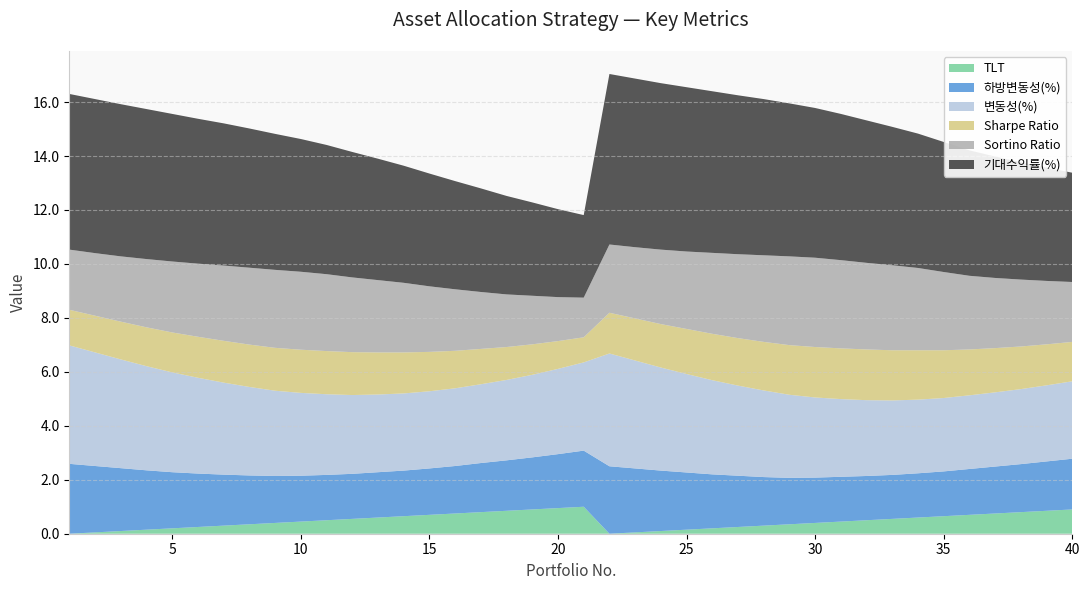

Reading left to right, transcribe all the data shown in this chart.

기대수익률(%): 1=5.8	2=5.7	3=5.6	4=5.6	5=5.5	6=5.4	7=5.3	8=5.2	9=5.0	10=4.9	11=4.8	12=4.7	13=4.5	14=4.3	15=4.2	16=4.0	17=3.8	18=3.6	19=3.5	20=3.3	21=3.1	22=6.3	23=6.2	24=6.2	25=6.1	26=6.0	27=5.9	28=5.8	29=5.7	30=5.5	31=5.4	32=5.3	33=5.1	34=5.0	35=4.8	36=4.7	37=4.5	38=4.3	39=4.2	40=4.0
Sortino Ratio: 1=2.2	2=2.3	3=2.4	4=2.5	5=2.6	6=2.7	7=2.8	8=2.9	9=2.9	10=2.9	11=2.9	12=2.8	13=2.7	14=2.6	15=2.4	16=2.3	17=2.1	18=1.9	19=1.8	20=1.6	21=1.5	22=2.5	23=2.6	24=2.8	25=2.9	26=3.0	27=3.1	28=3.2	29=3.3	30=3.3	31=3.3	32=3.2	33=3.1	34=3.0	35=2.9	36=2.7	37=2.6	38=2.5	39=2.4	40=2.2
변동성(%): 1=4.4	2=4.2	3=4.0	4=3.9	5=3.7	6=3.5	7=3.4	8=3.3	9=3.2	10=3.1	11=3.0	12=2.9	13=2.9	14=2.9	15=2.9	16=2.9	17=2.9	18=3.0	19=3.1	20=3.2	21=3.3	22=4.2	23=4.0	24=3.8	25=3.6	26=3.5	27=3.3	28=3.2	29=3.1	30=3.0	31=2.9	32=2.8	33=2.8	34=2.7	35=2.7	36=2.7	37=2.8	38=2.8	39=2.8	40=2.9
Sharpe Ratio: 1=1.3	2=1.4	3=1.4	4=1.4	5=1.5	6=1.5	7=1.6	8=1.6	9=1.6	10=1.6	11=1.6	12=1.6	13=1.6	14=1.5	15=1.5	16=1.4	17=1.3	18=1.2	19=1.1	20=1.0	21=0.9	22=1.5	23=1.6	24=1.6	25=1.7	26=1.7	27=1.8	28=1.8	29=1.8	30=1.9	31=1.9	32=1.9	33=1.9	34=1.8	35=1.8	36=1.7	37=1.6	38=1.6	39=1.5	40=1.5
하방변동성(%): 1=2.6	2=2.5	3=2.3	4=2.2	5=2.1	6=2.0	7=1.9	8=1.8	9=1.7	10=1.7	11=1.7	12=1.7	13=1.7	14=1.7	15=1.7	16=1.8	17=1.8	18=1.9	19=1.9	20=2.0	21=2.1	22=2.5	23=2.4	24=2.2	25=2.1	26=2.0	27=1.9	28=1.8	29=1.7	30=1.7	31=1.7	32=1.6	33=1.6	34=1.6	35=1.7	36=1.7	37=1.7	38=1.8	39=1.8	40=1.9
TLT: 1=0.0	2=0.1	3=0.1	4=0.1	5=0.2	6=0.2	7=0.3	8=0.3	9=0.4	10=0.5	11=0.5	12=0.6	13=0.6	14=0.7	15=0.7	16=0.8	17=0.8	18=0.8	19=0.9	20=0.9	21=1.0	22=0.0	23=0.1	24=0.1	25=0.1	26=0.2	27=0.2	28=0.3	29=0.3	30=0.4	31=0.5	32=0.5	33=0.6	34=0.6	35=0.7	36=0.7	37=0.8	38=0.8	39=0.8	40=0.9